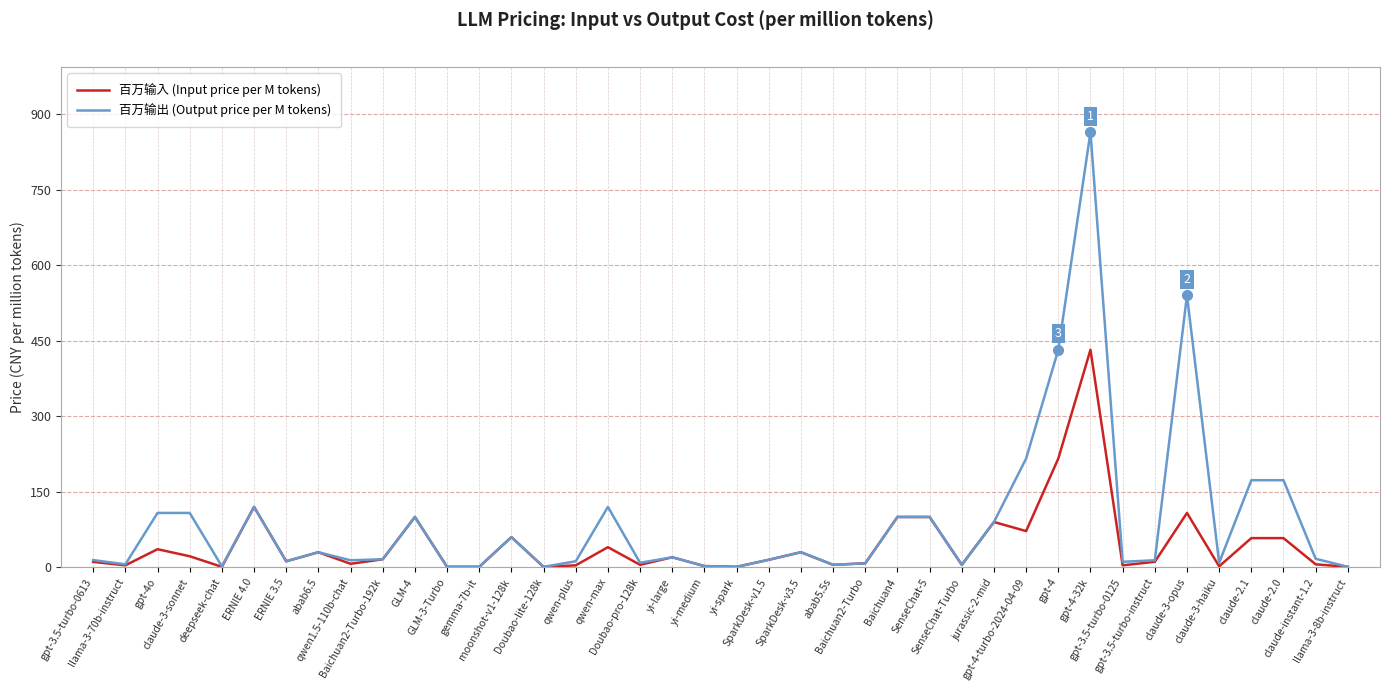

What is the maximum value shown in the chart?

864.0